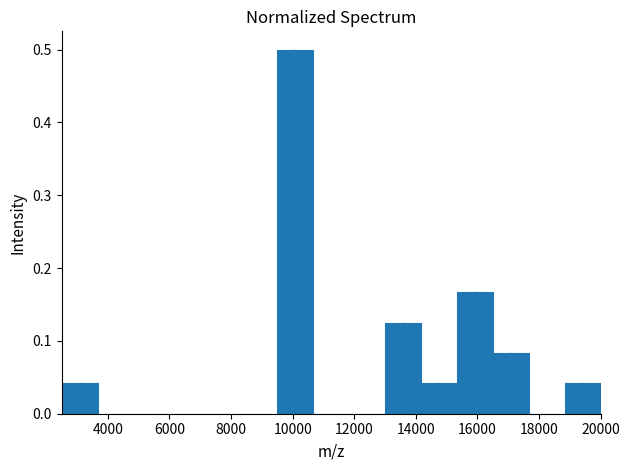

Reading left to right, transcribe this chart: for each bar, give the range it covers on the x-axis and its height. Neither the bar edges nor the heights are printed on the chart, so give them approximately, as read against the axes.

2600 to 3600: 0.04
3600 to 4800: 0
4800 to 6000: 0
6000 to 7200: 0
7200 to 8400: 0
8400 to 9600: 0
9600 to 10600: 0.50
10600 to 11800: 0
11800 to 13000: 0
13000 to 14200: 0.13
14200 to 15400: 0.04
15400 to 16600: 0.17
16600 to 17600: 0.08
17600 to 18800: 0
18800 to 20000: 0.04